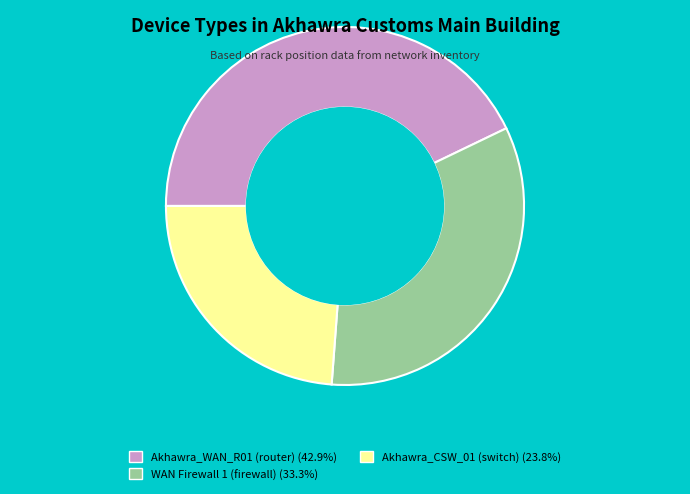

Count the number of slices in the pie.

3